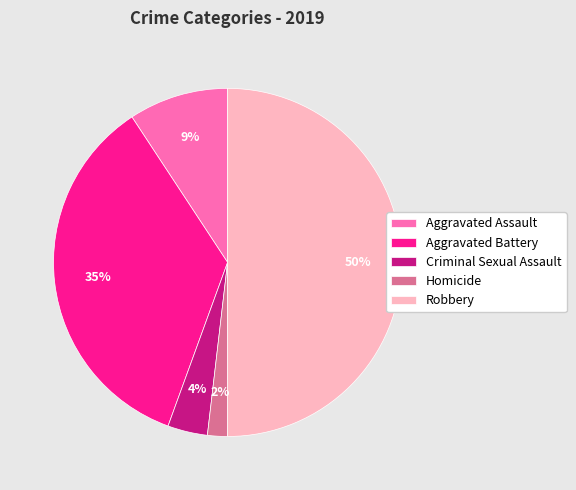

Is it true that Homicide is 2% of the pie?

True